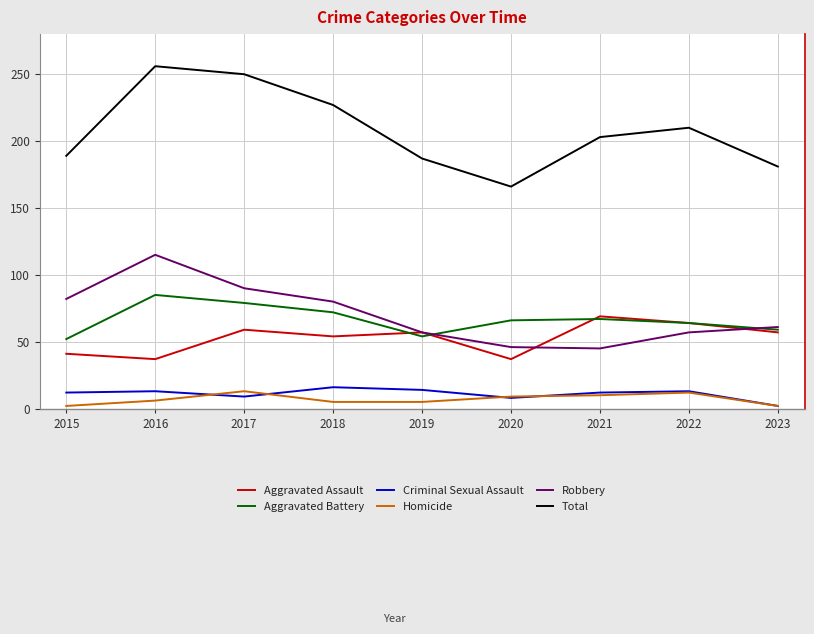

The Aggravated Assault series shows 57 at 2023. True or false?

True